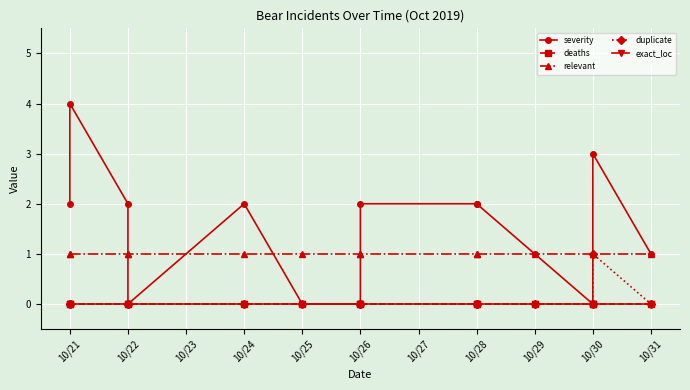

What is the maximum value for relevant?

1